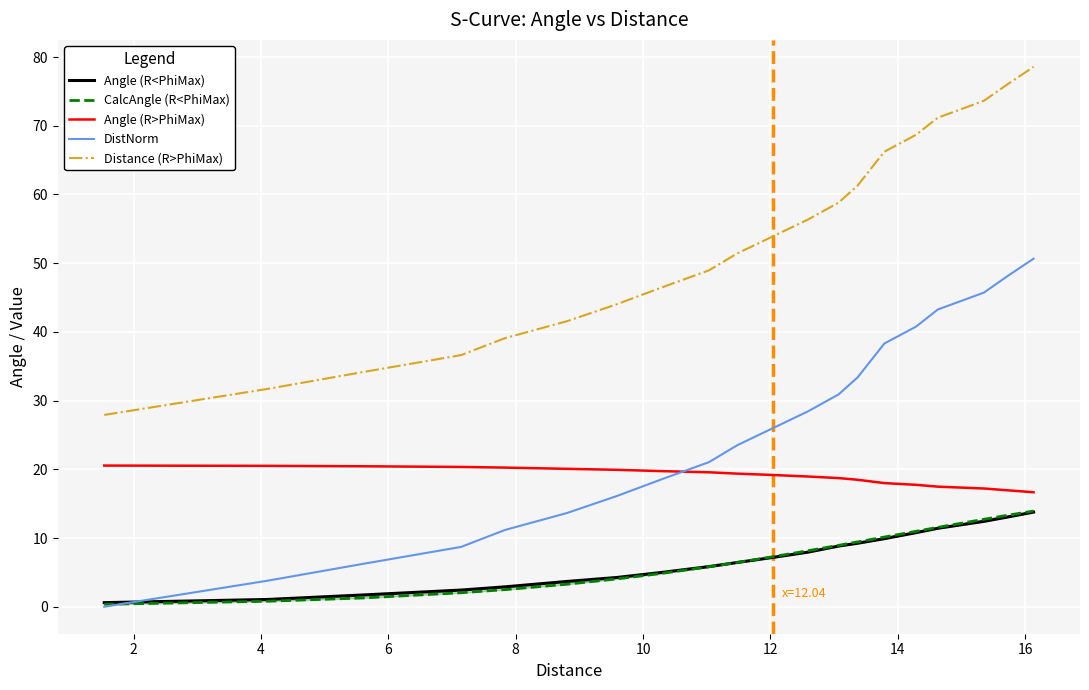

What is the value of the Angle (R>PhiMax) point at the 5th from the left?

20.2